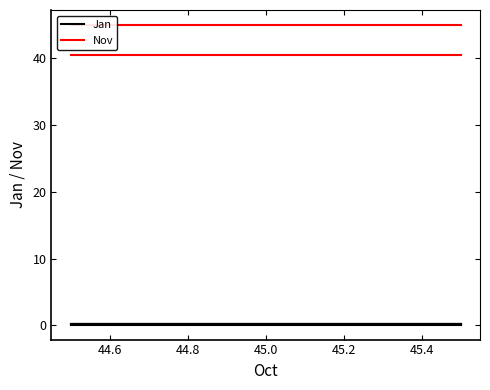

True or false: Jan and Nov cross at least once.

False